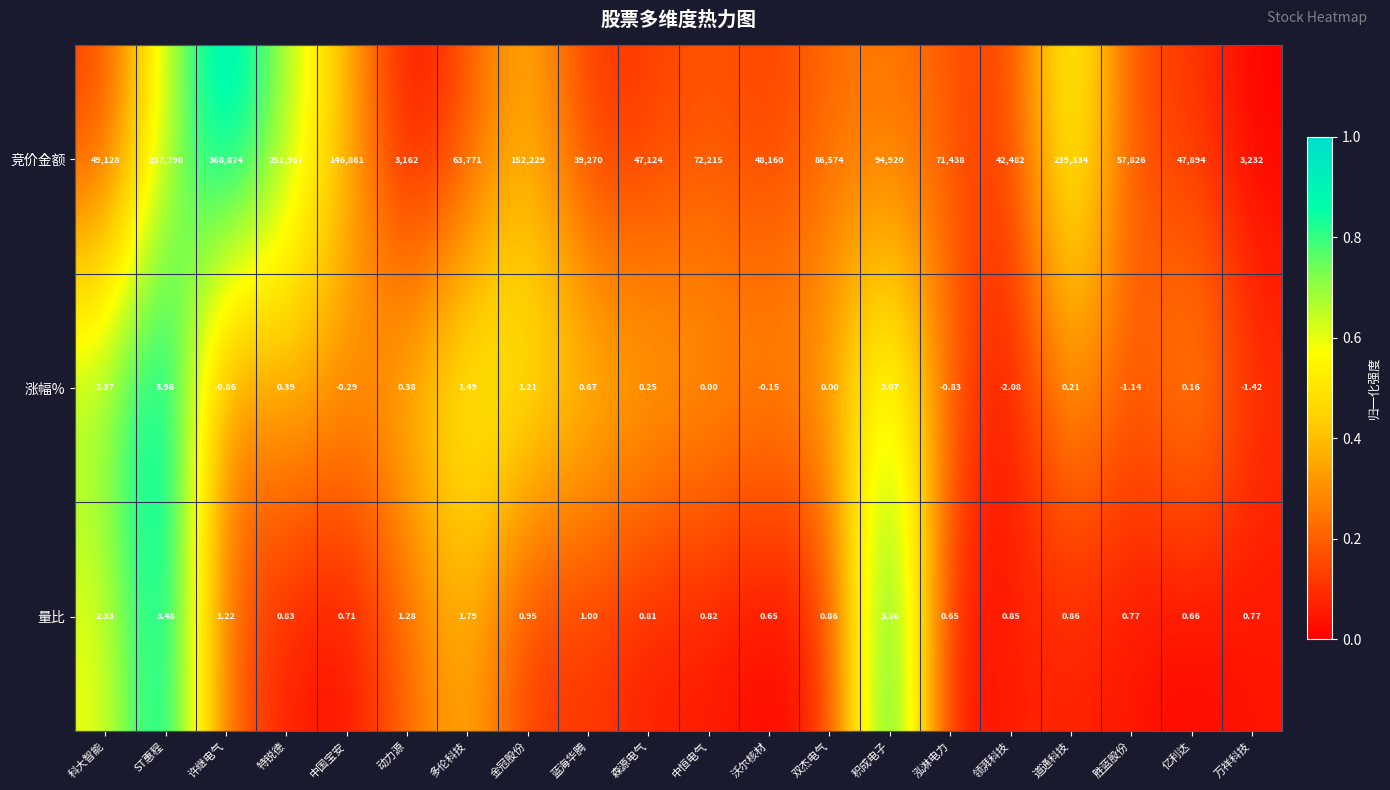

How many series are shown in this chart?

3